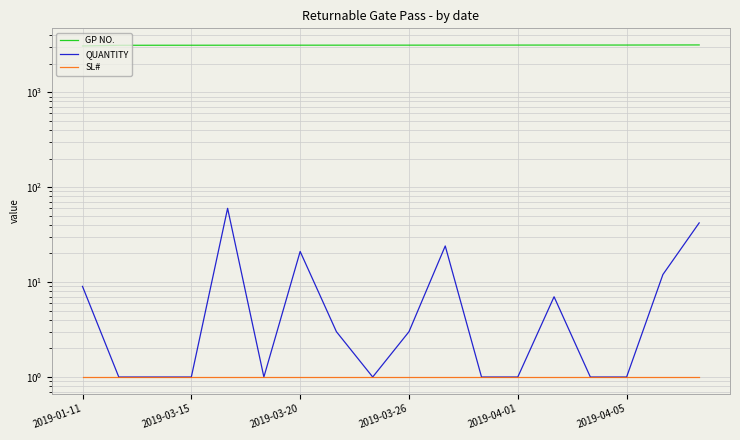

What is the sum of all QUANTITY values?

189.8